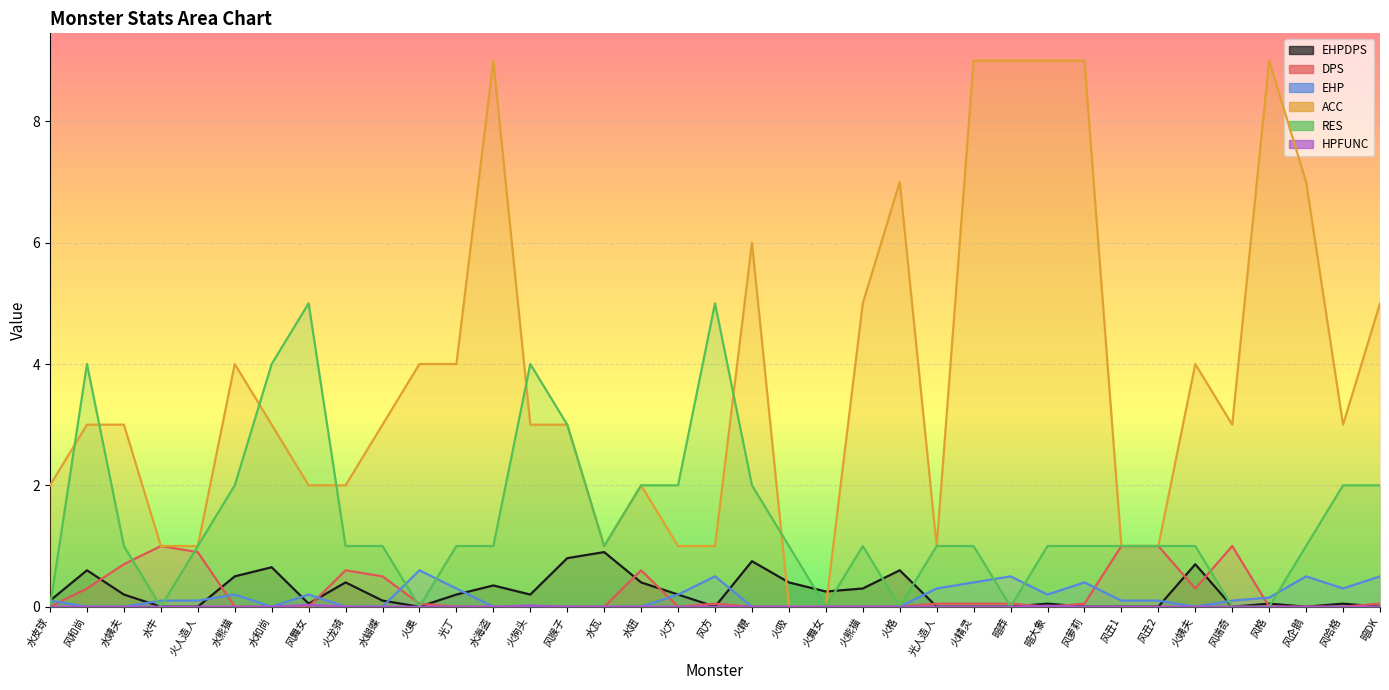

At which label does HPFUNC reach its peak?

风舞女